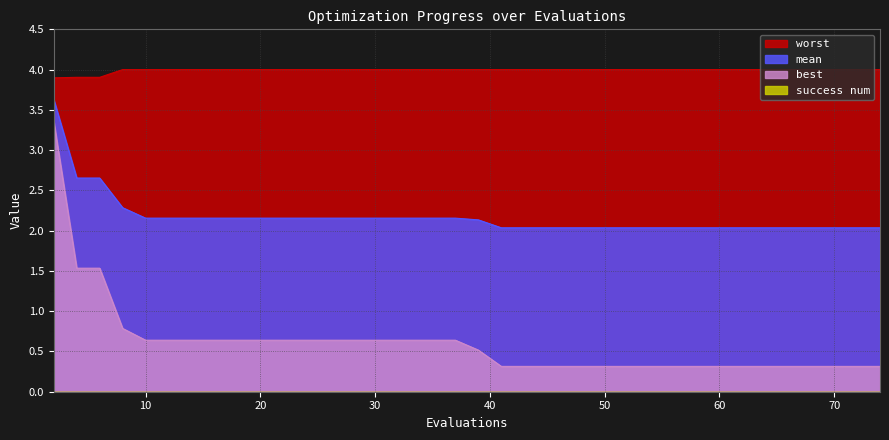

True or false: mean and best cross at least once.

False